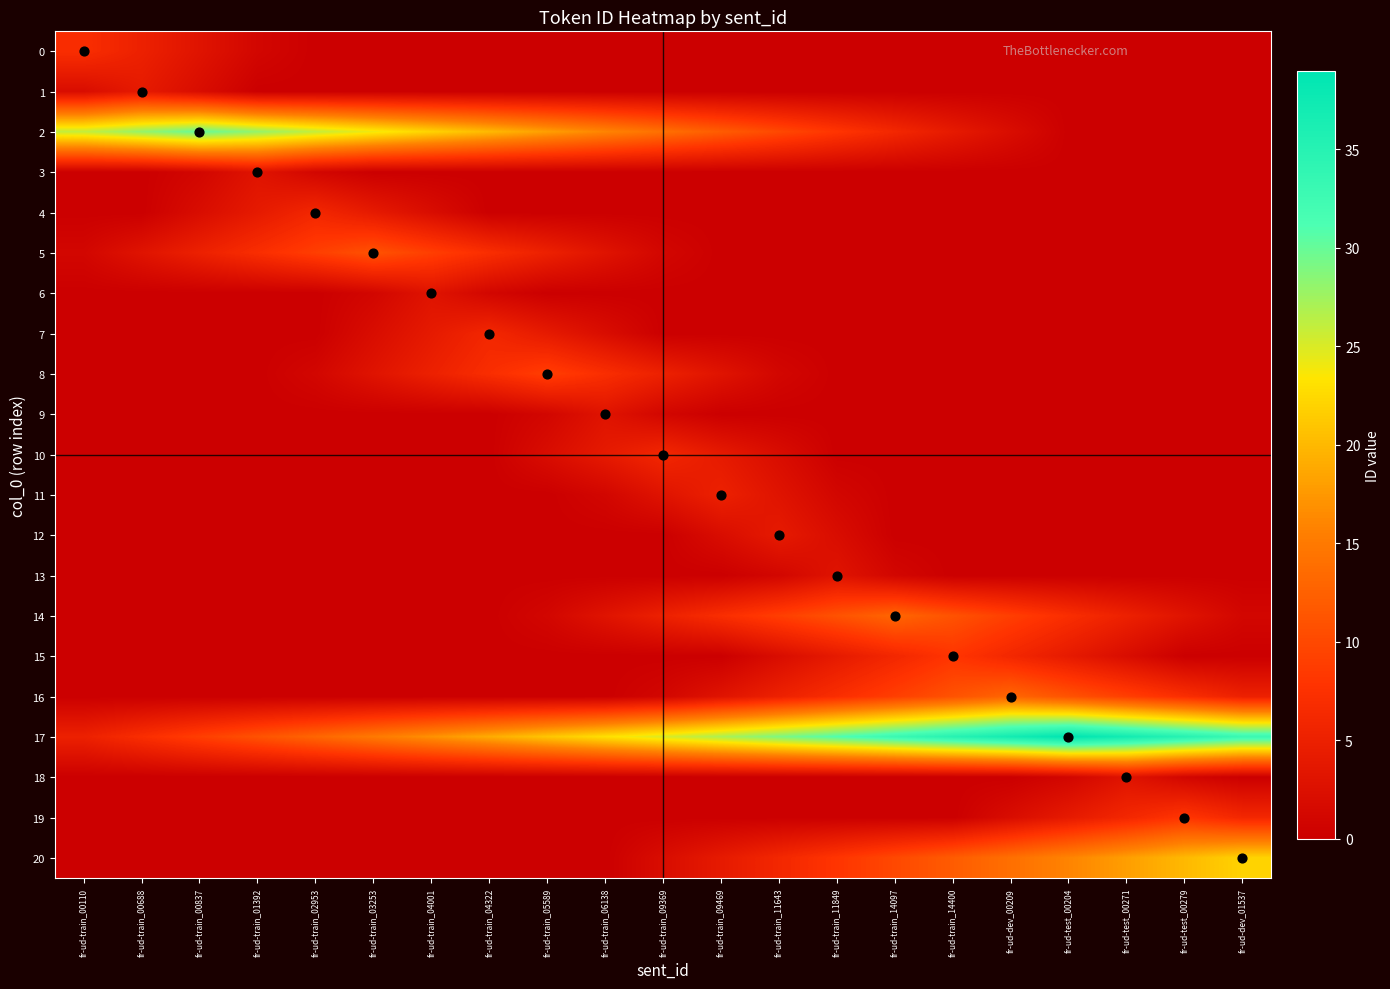

Between fr-ud-dev_01537 and fr-ud-train_06138, which is larger?

fr-ud-dev_01537